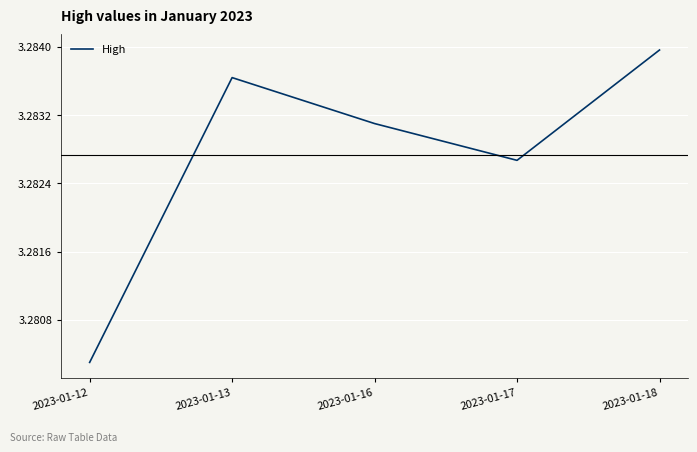

Where is the first local minimum?

2023-01-17